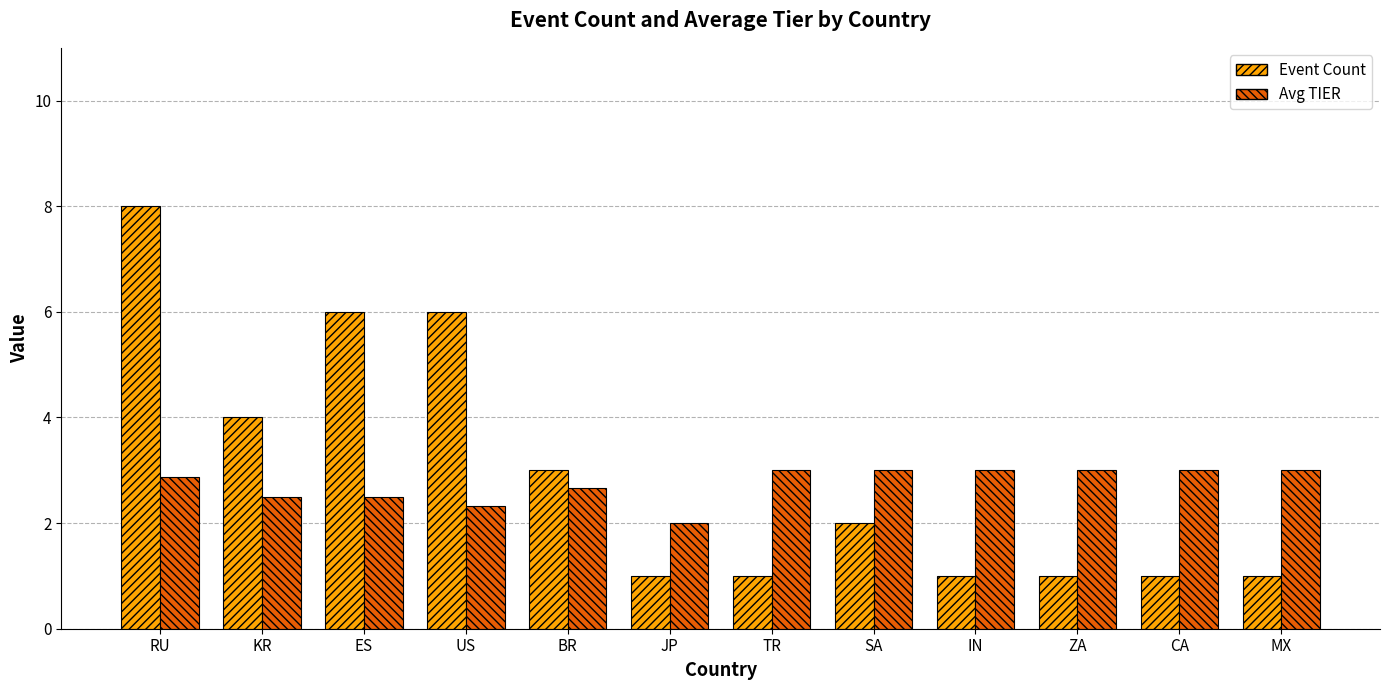

Which series has the largest total across all categories?

Event Count